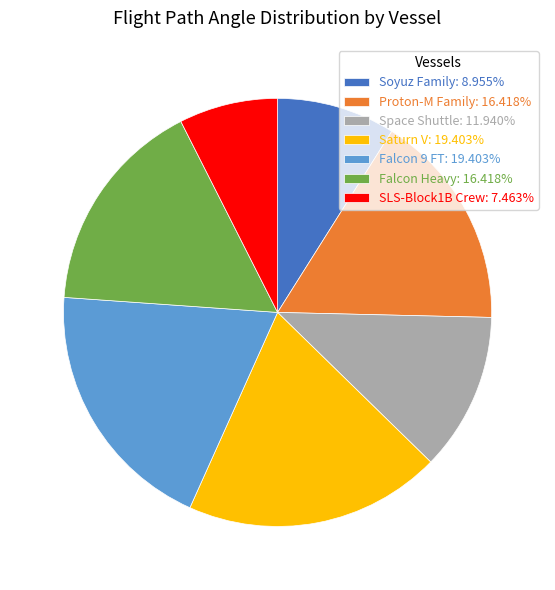

Is SLS-Block1B Crew: 7.463% the majority of the pie?

No